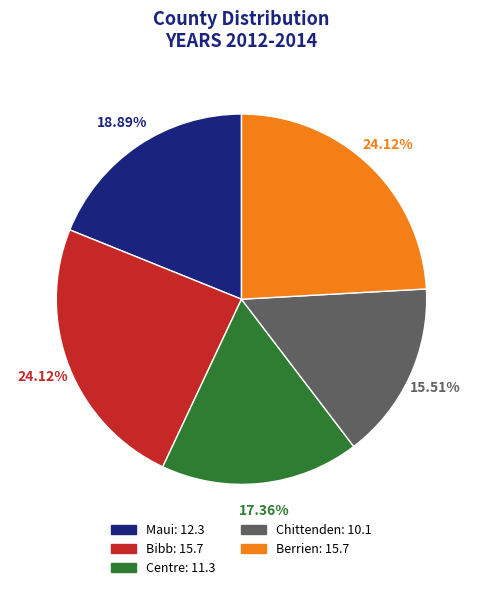

To the nearest percent, what is the average slice percentage?

20%